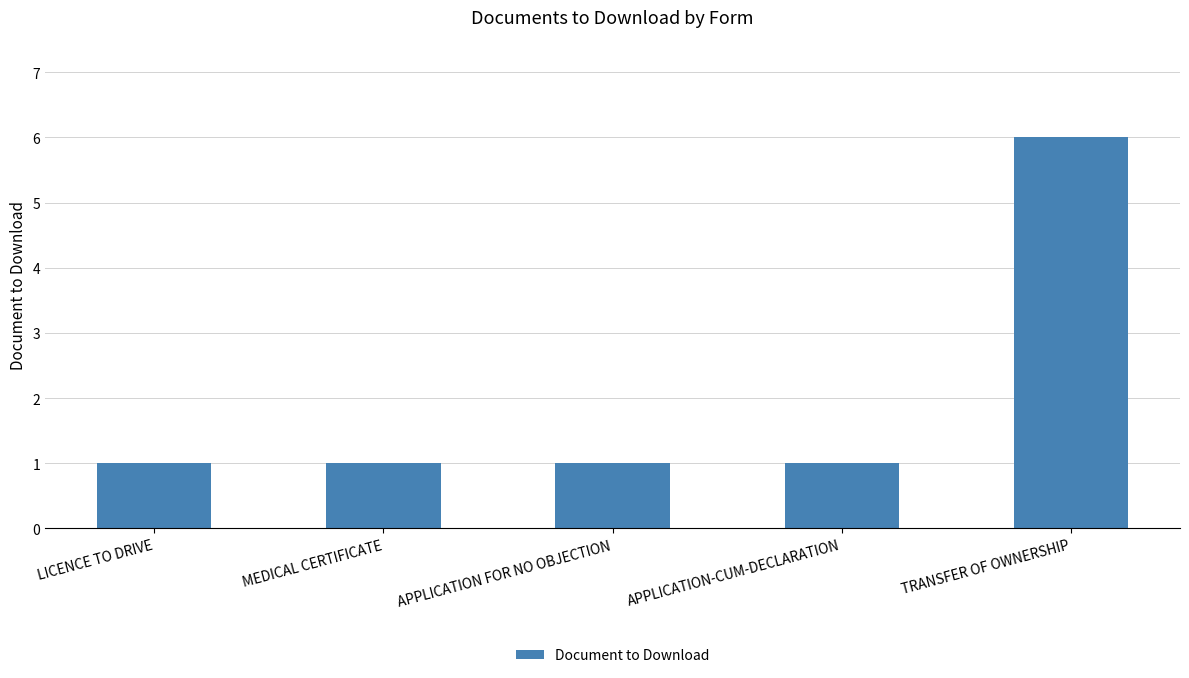

What is the label of the 3rd bar from the left?

APPLICATION FOR NO OBJECTION